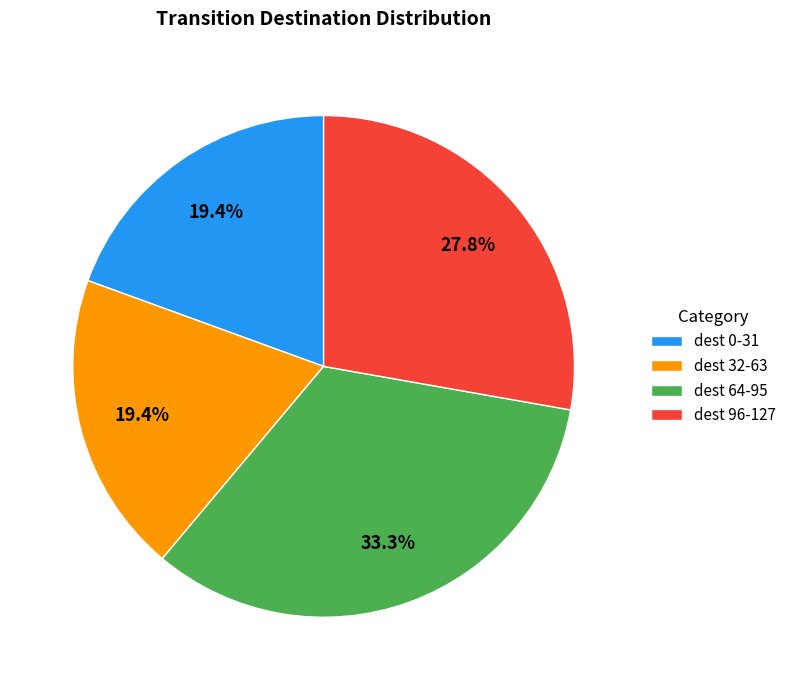

How many segments does this pie chart have?

4